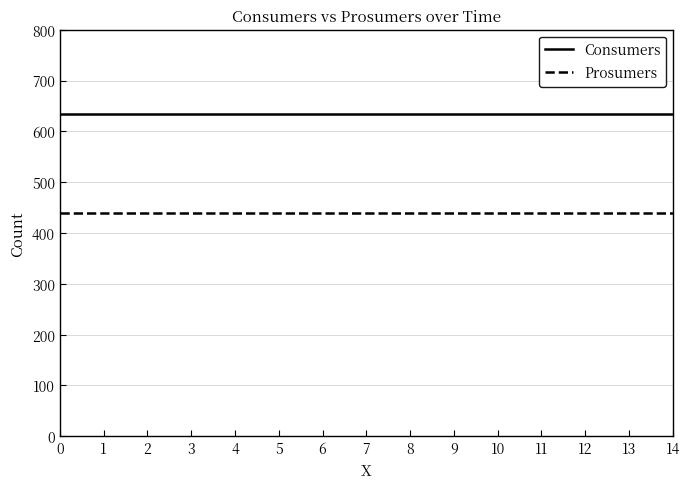

True or false: Prosumers and Consumers intersect in this chart.

False